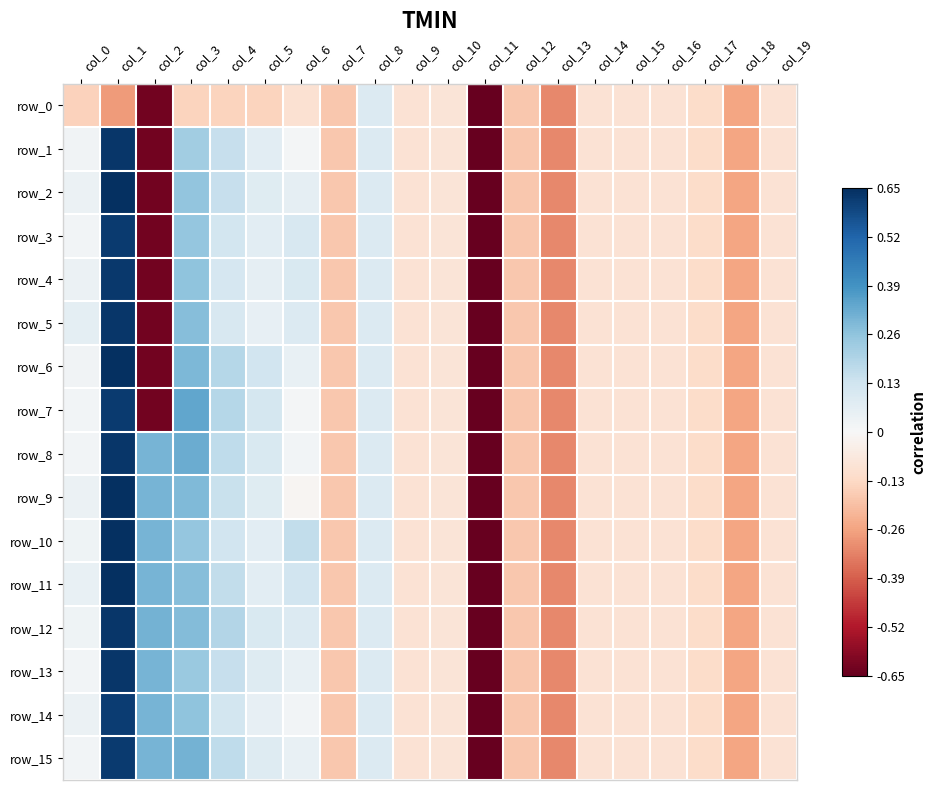

The value of row_8 at col_6 is 0.1. True or false?

False